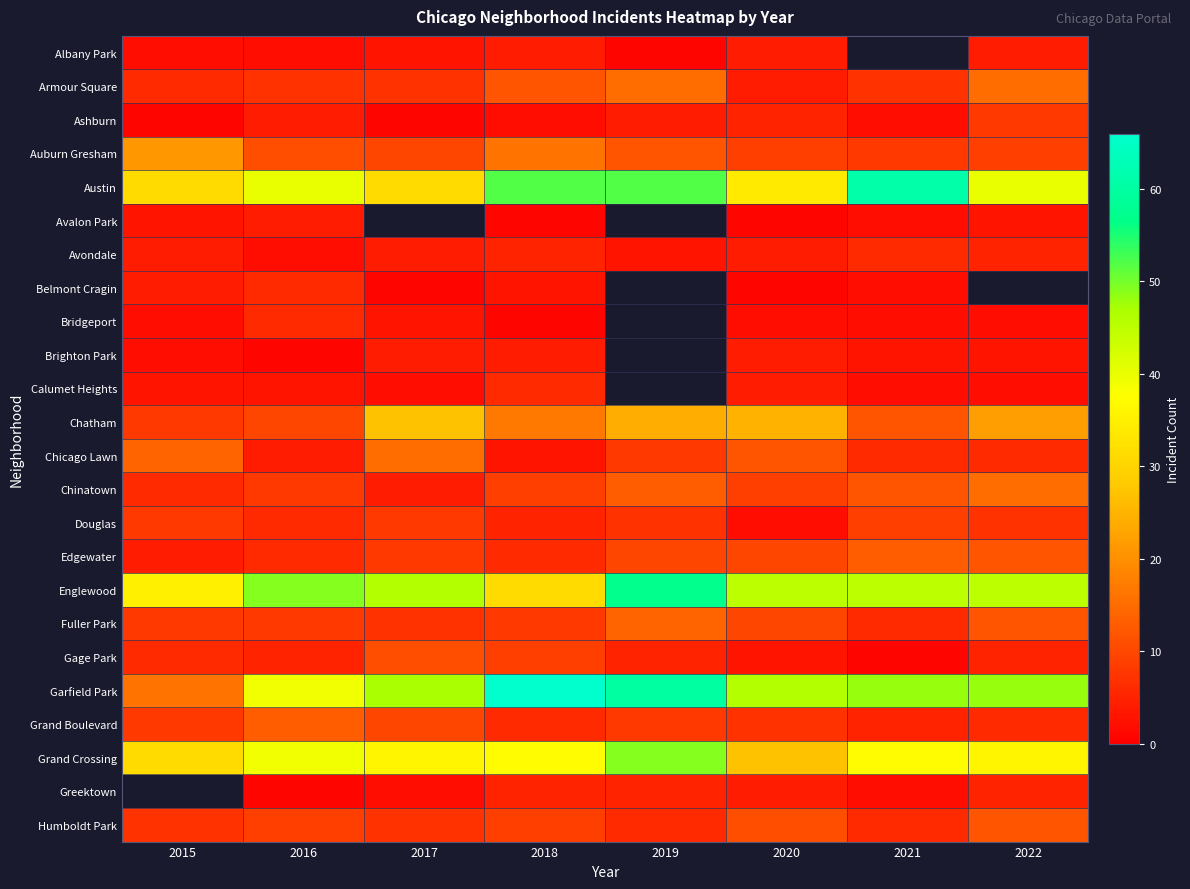

Which series has the largest range (max minus min)?

Garfield Park